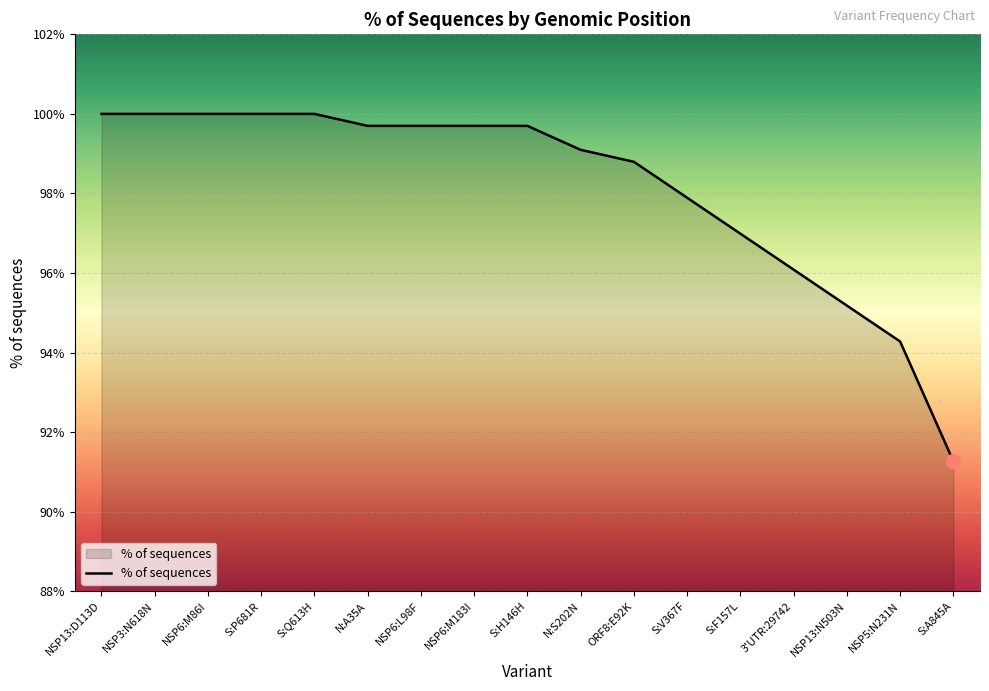

What is the difference between the values at S:H146H and 3'UTR:29742?

3.6